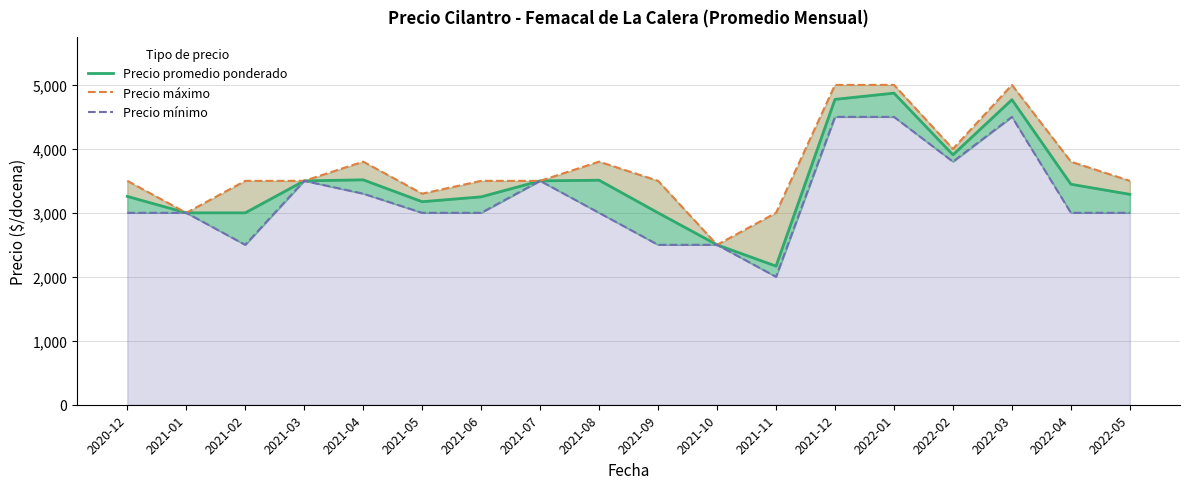

What is the total value across all series at 2022-02?

11707